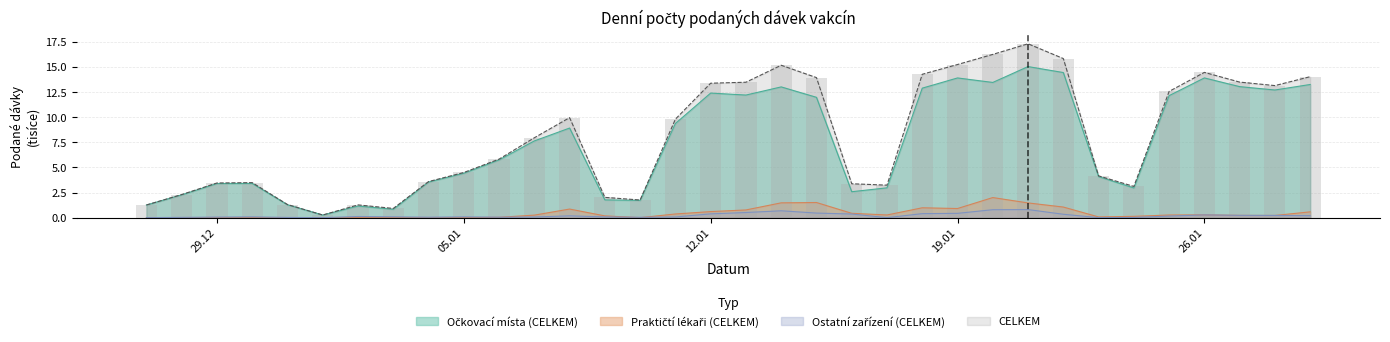

Which series has the widest spread of values?

CELKEM